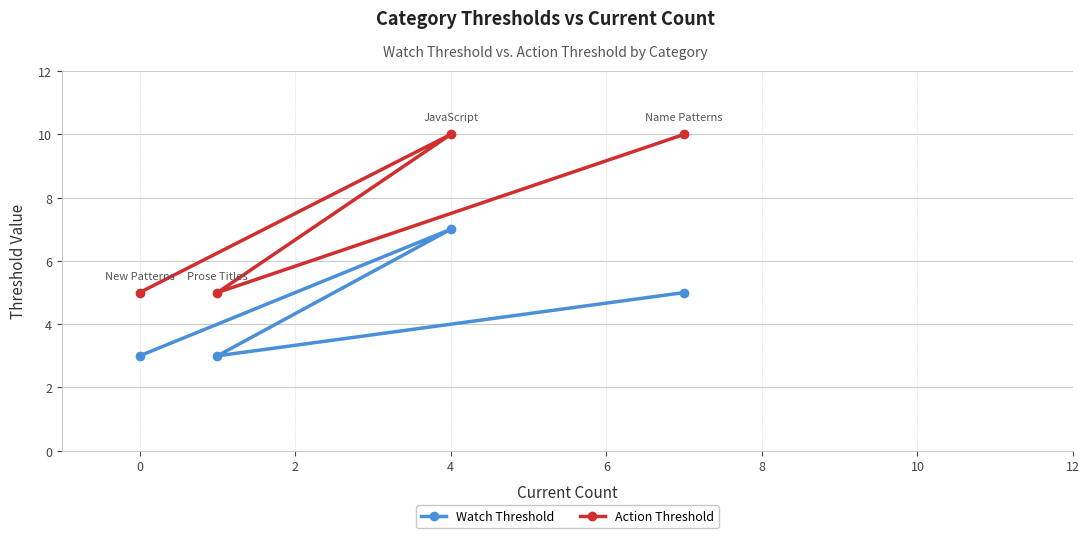

Is it true that Action Threshold equals 5 at 0?

True